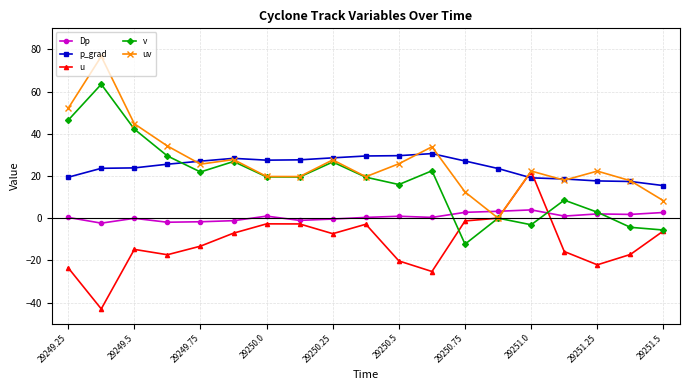

What is the smallest value displayed?

-43.0